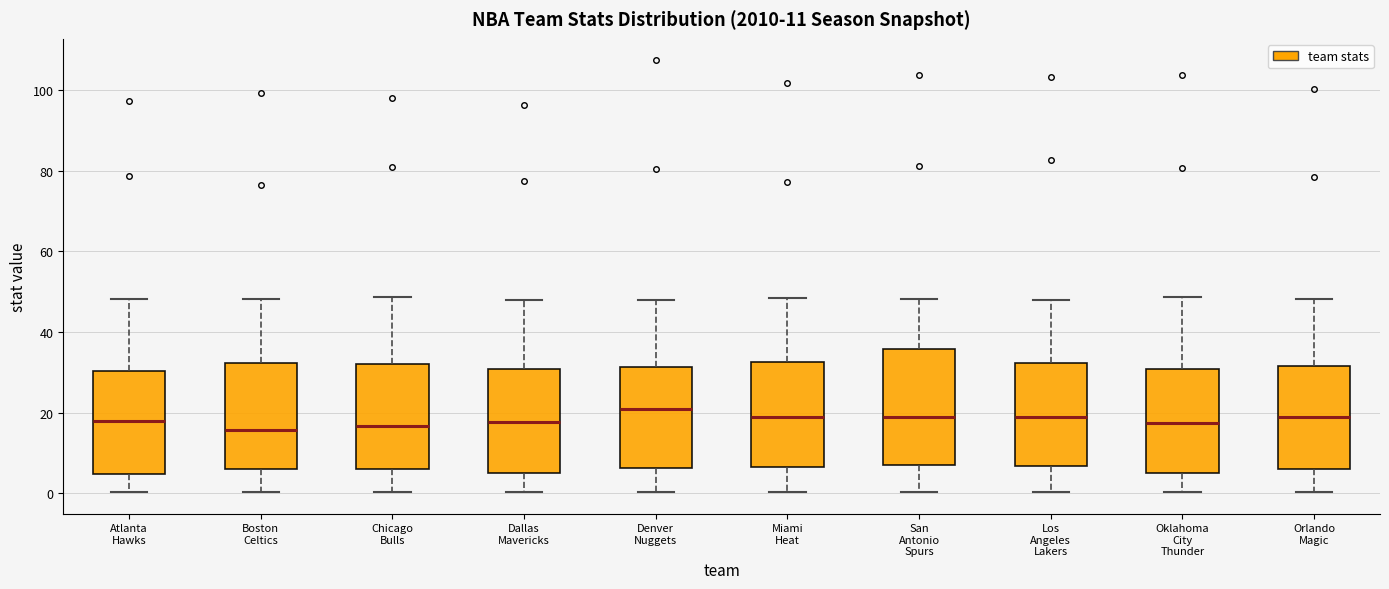

Comparing the boxes themselves (not the whiskers), which one is the tallest?

San Antonio Spurs